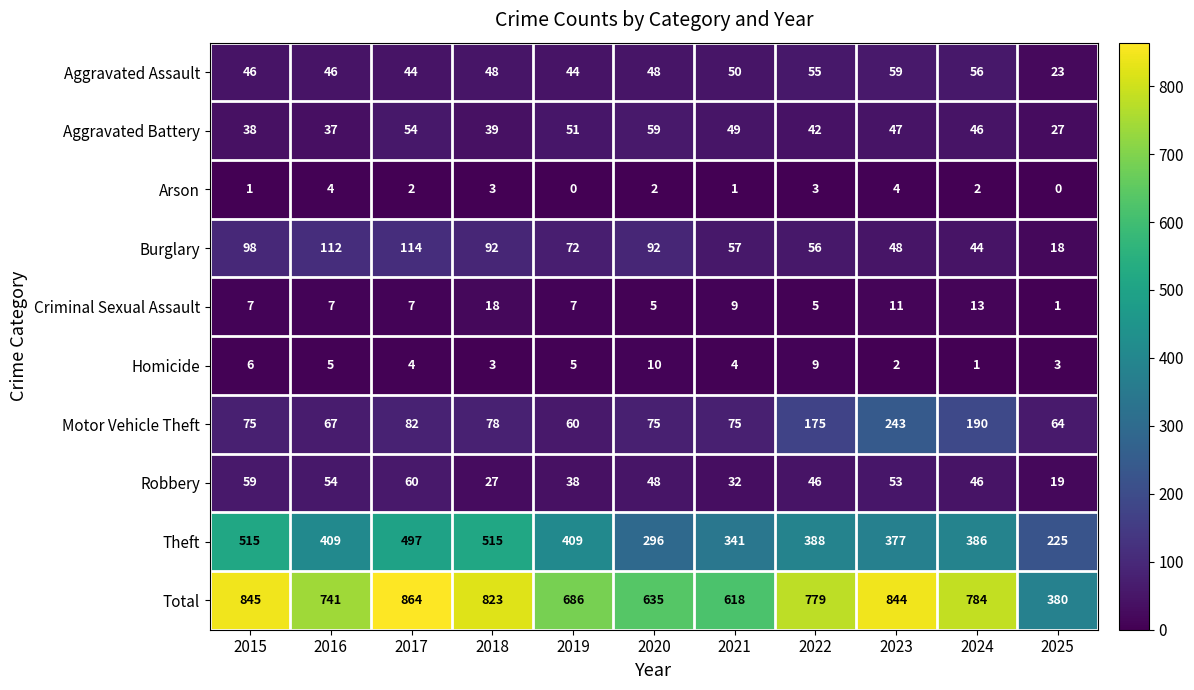

At which category is the sum across all series the highest?

2017